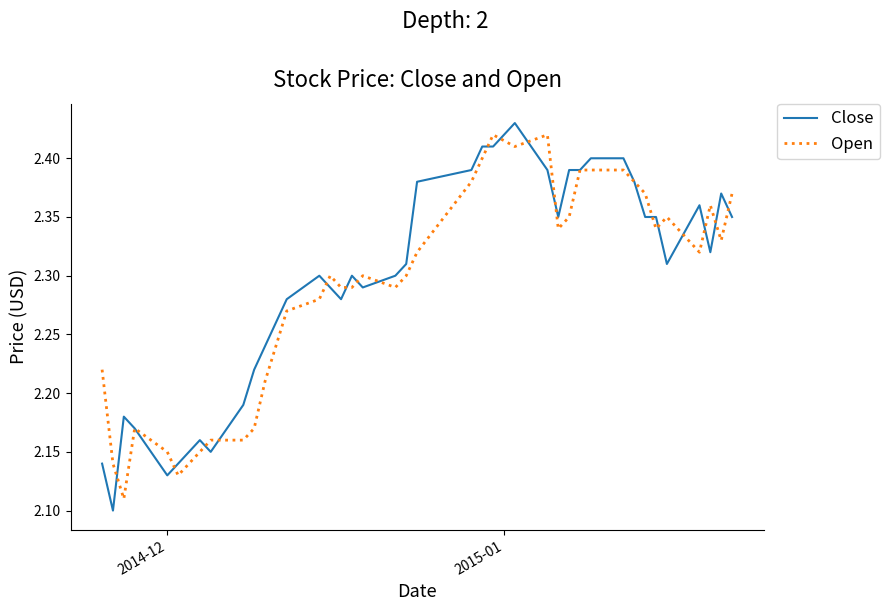

What is the sum of all Close values?

91.7